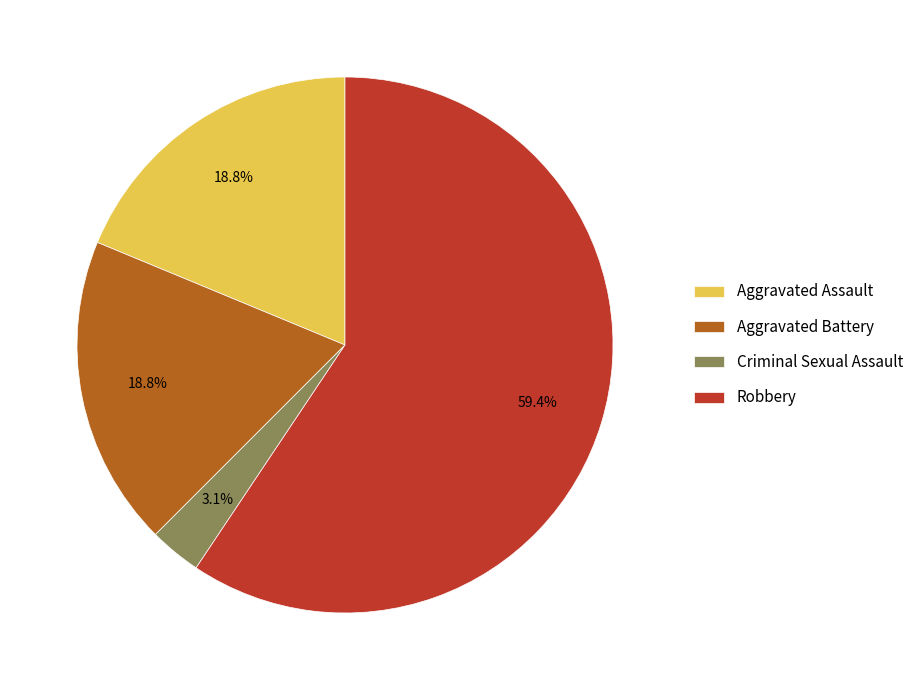

Which slice is the smallest?

Criminal Sexual Assault